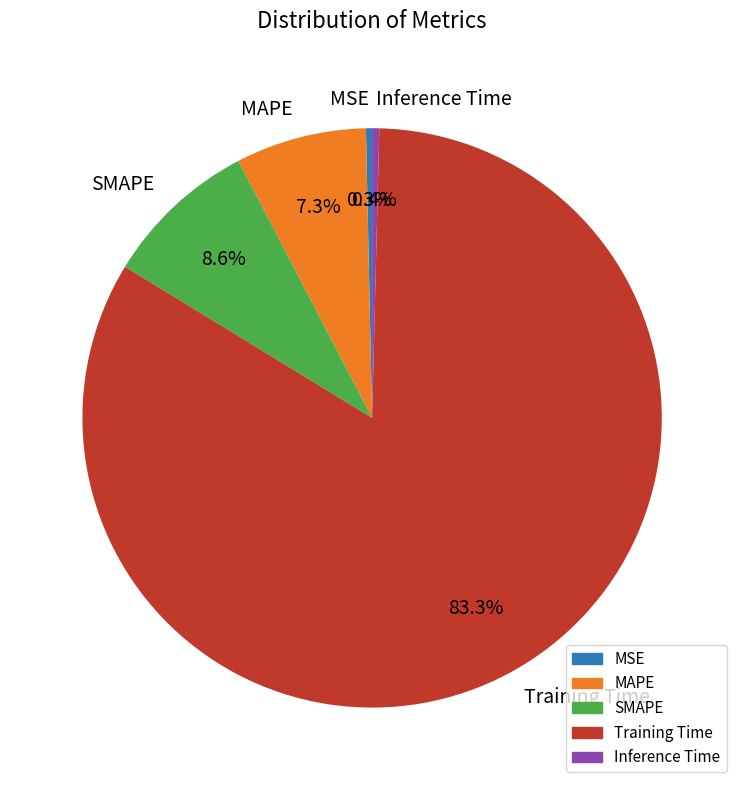

Is it true that Training Time is 83% of the pie?

True